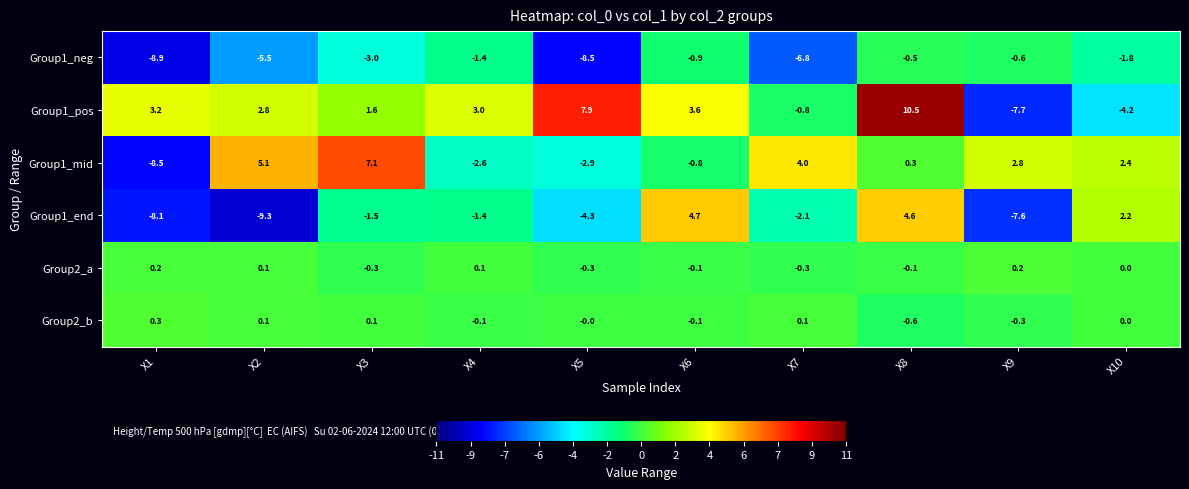

At which category does the chart reach its peak across all series?

X8